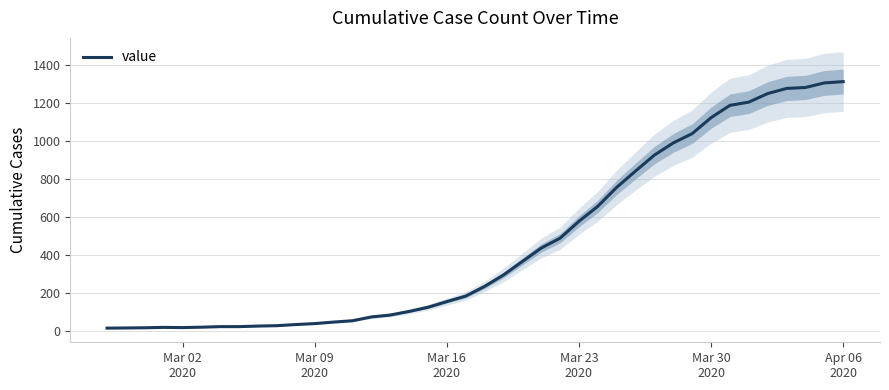

Reading left to right, transcribe all the data shown in this chart.

13	14	15	17	16	18	21	21	24	26	32	37	45	52	72	82	101	123	153	182	233	293	364	435	487	576	655	755	841	925	989	1038	1122	1187	1204	1249	1276	1281	1305	1312